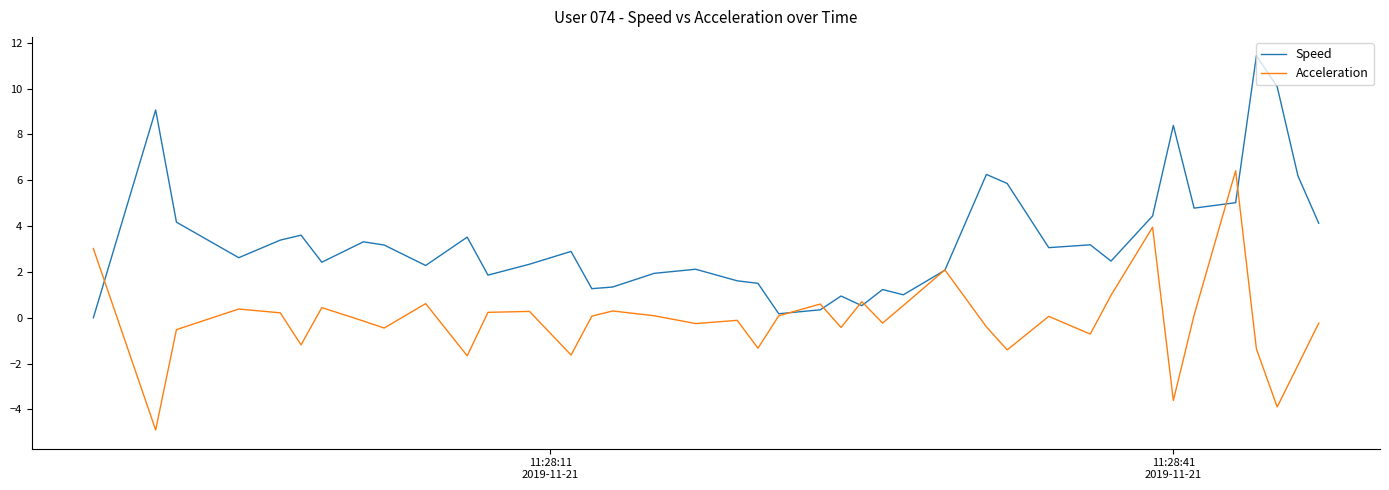

What is the minimum value shown in the chart?

-4.9